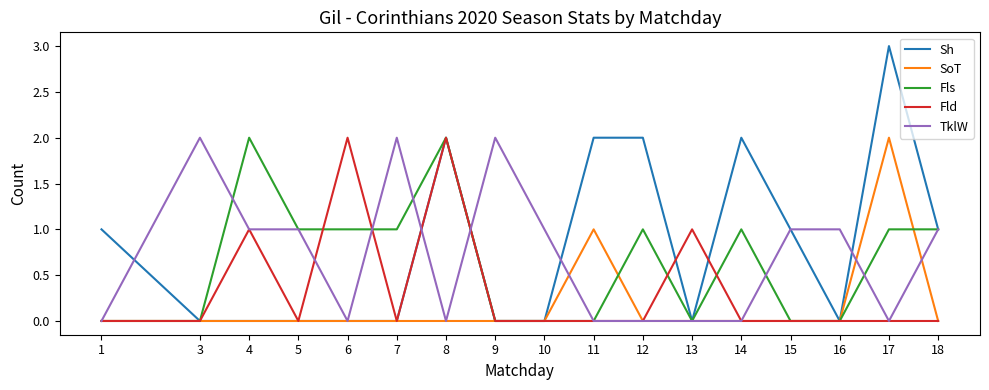

What is the greatest value displayed?

3